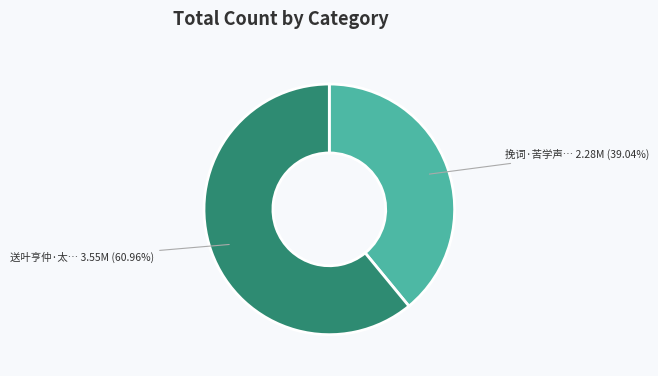

Is there any slice that represents more than half of the pie?

Yes